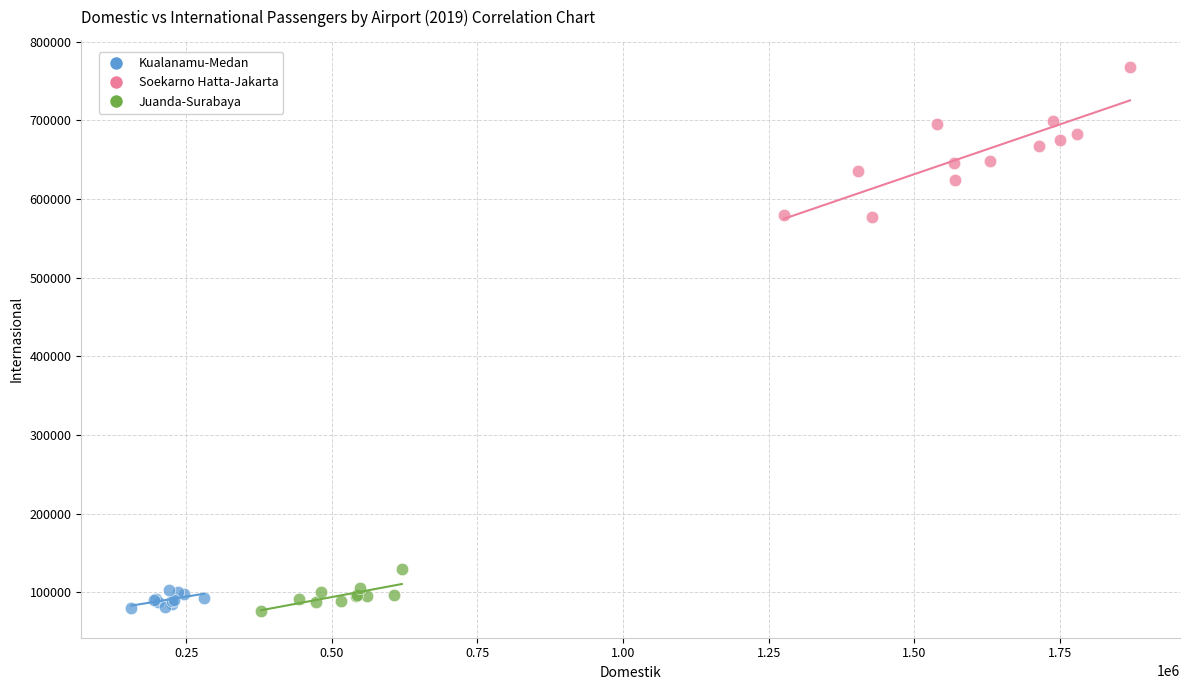

Which series has the largest Y range (max minus min)?

Soekarno Hatta-Jakarta